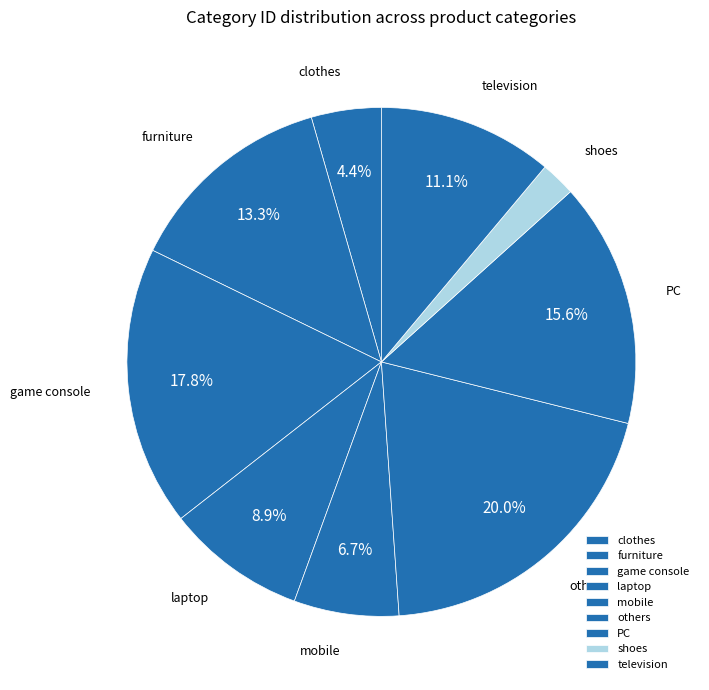

Is there any slice that represents more than half of the pie?

No